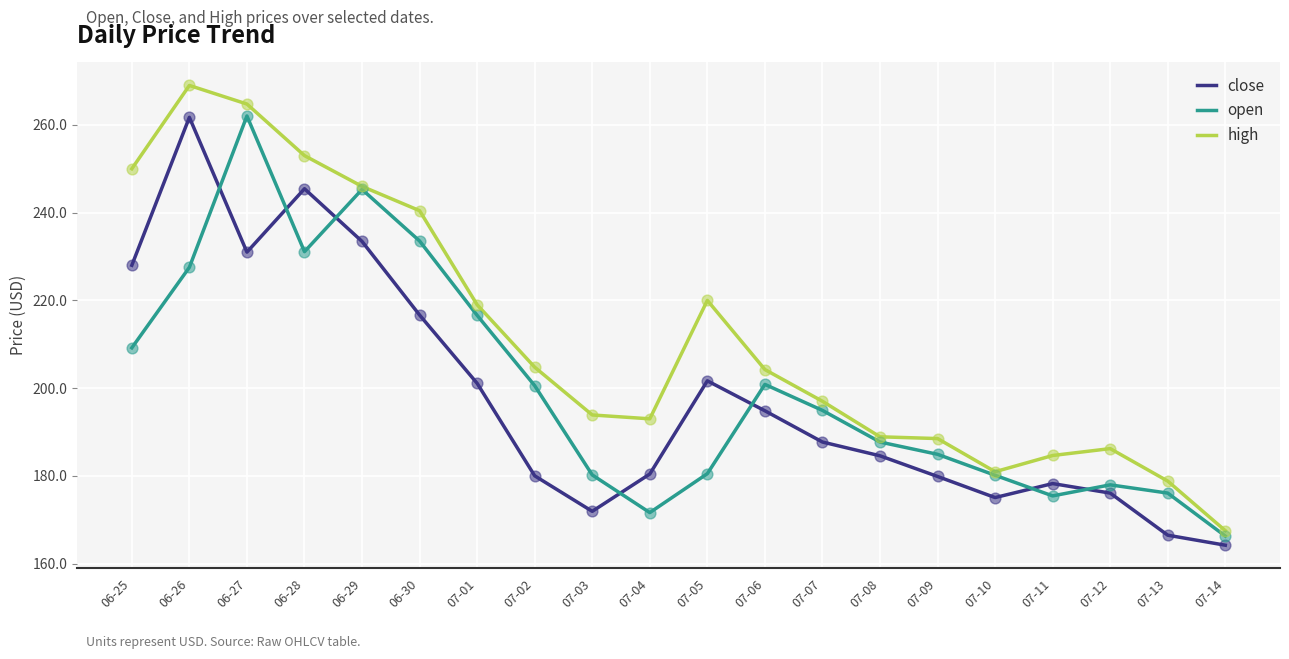

What is the total value across all series at 06-29?

724.7